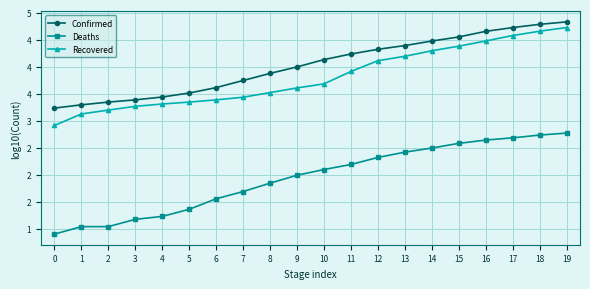

What are all the series names shown in the legend?

Confirmed, Deaths, Recovered